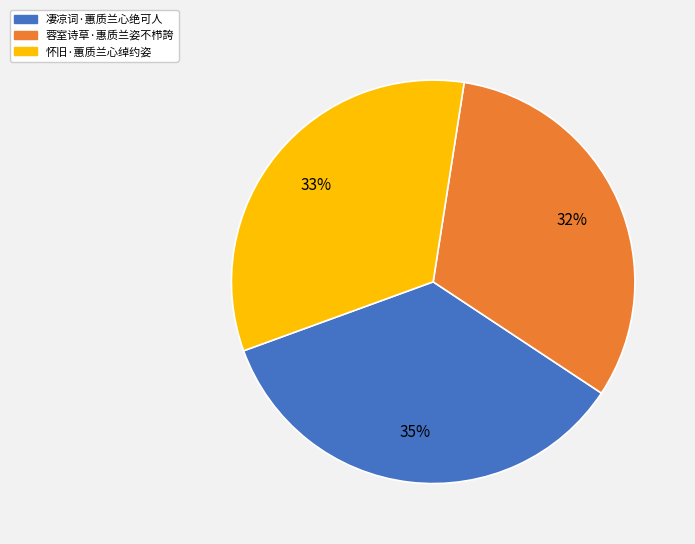

How many slices are in this pie chart?

3